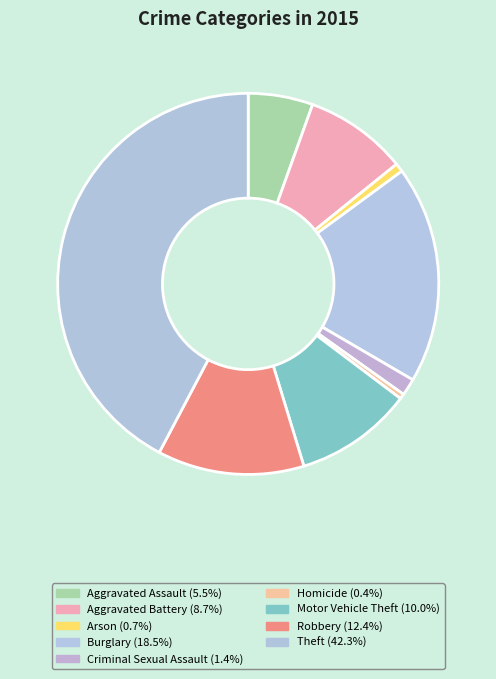

How many segments does this pie chart have?

9